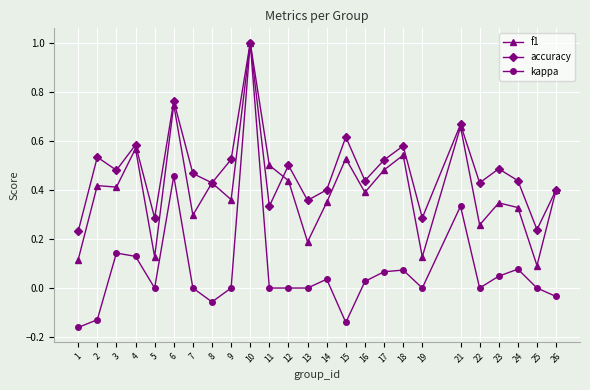

Which series has the widest spread of values?

kappa